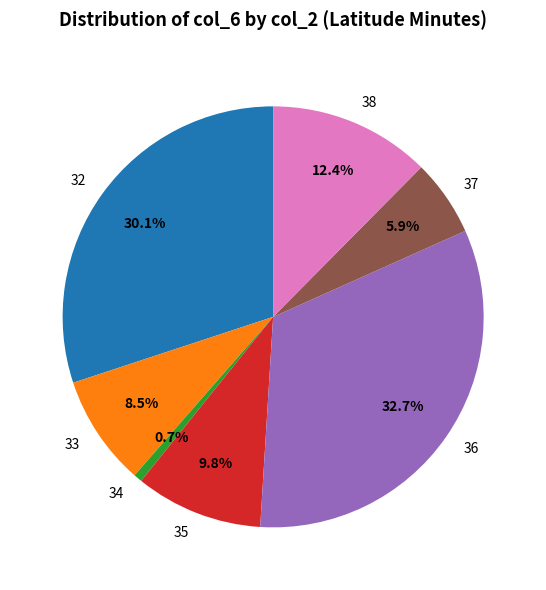

What portion of the pie excludes 34?

99.3%